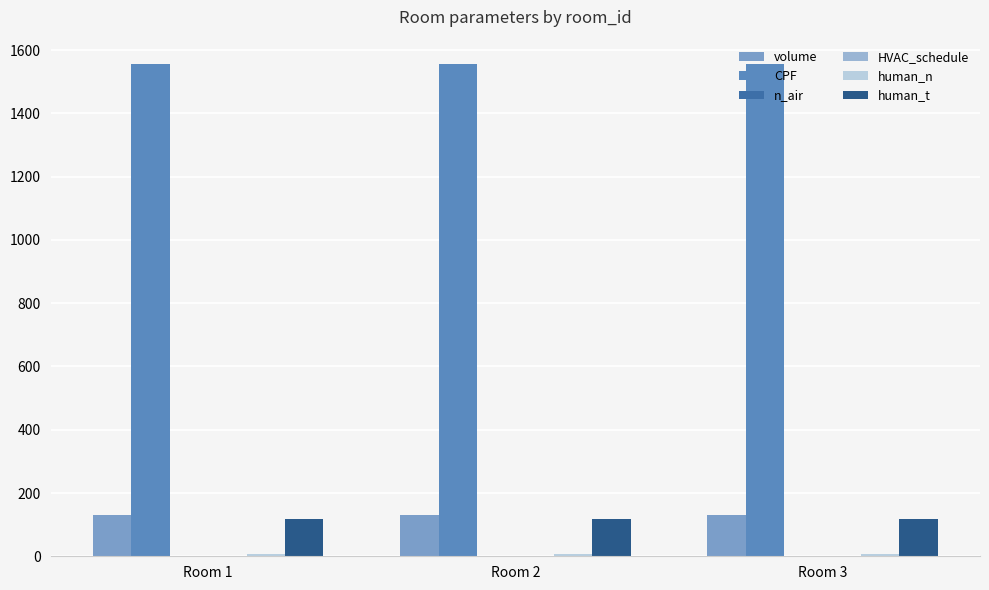

What is the spread (max minus min) of values at Room 2?

1554.7